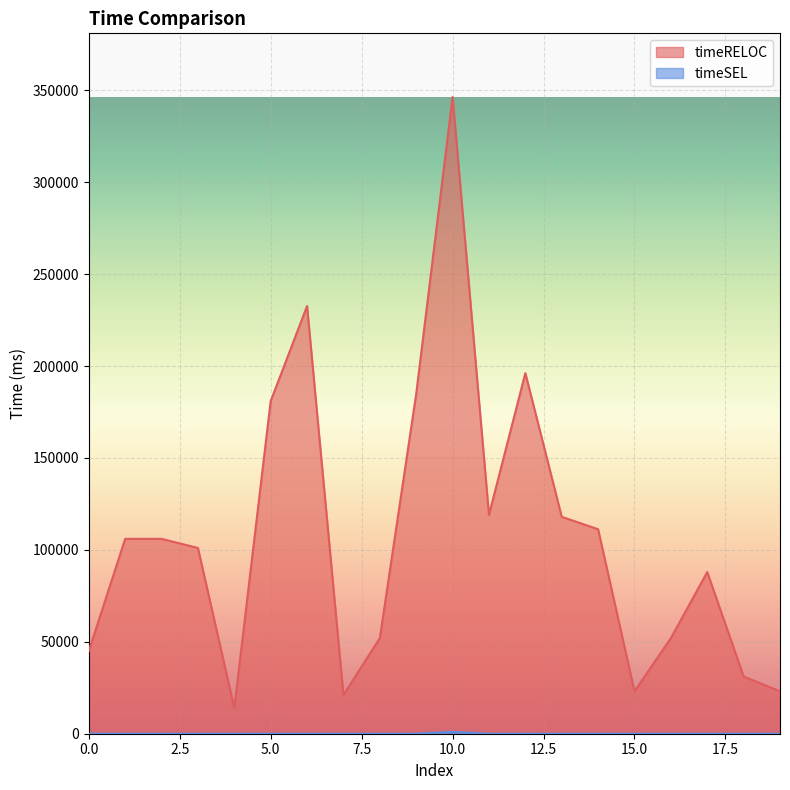

Reading left to right, transcribe all the data shown in this chart.

timeRELOC: 44991	106003	106011	101056	14003	180945	232655	21063	51998	184857	346346	119065	196161	118001	111208	23063	51997	87941	31136	23063
timeSEL: 0	0	0	0	0	0	0	0	0	0	1021	0	0	0	0	0	0	0	0	0